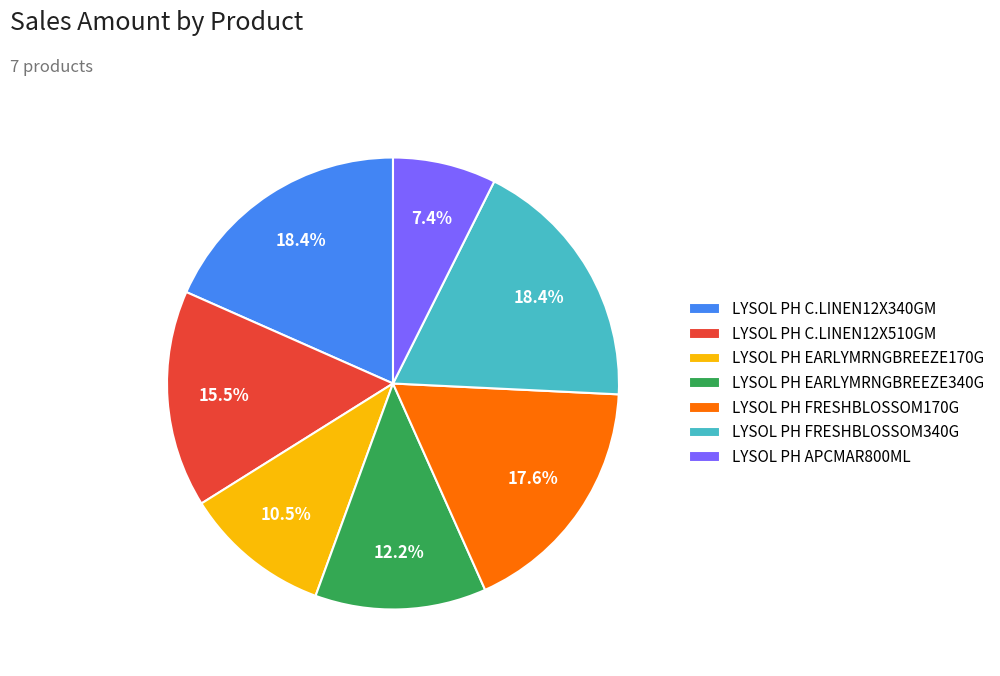

The LYSOL PH FRESHBLOSSOM340G slice represents 26% of the pie. True or false?

False